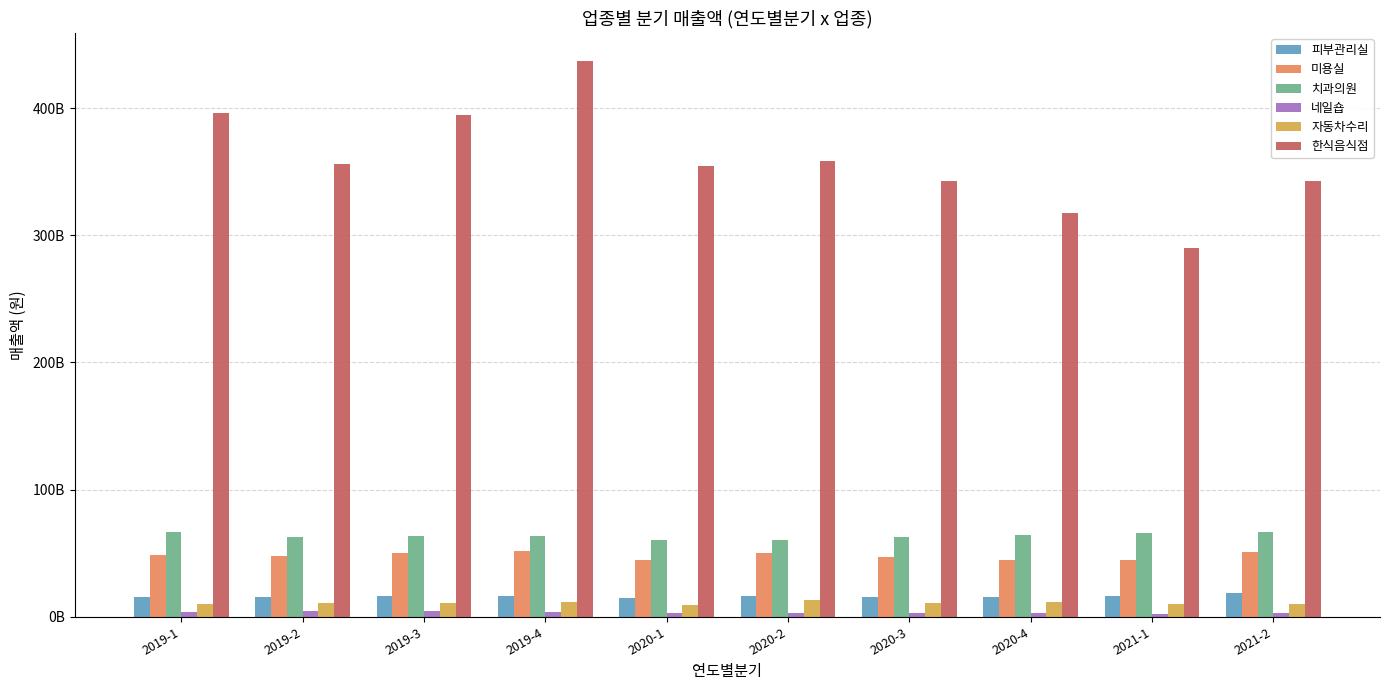

Which series has the largest range (max minus min)?

한식음식점